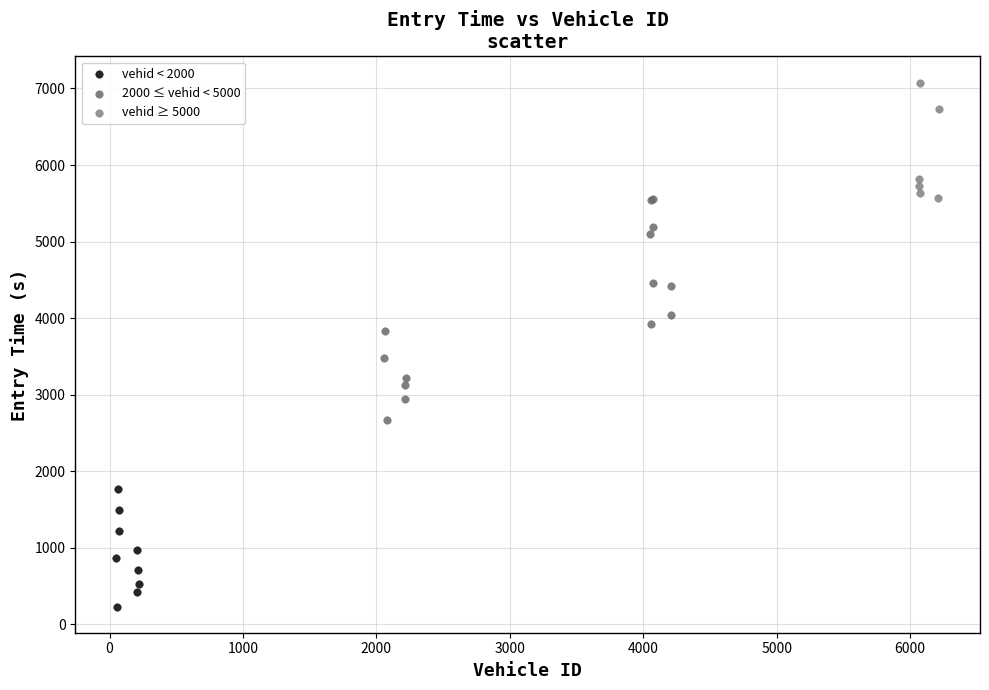

What are all the series names shown in the legend?

vehid < 2000, 2000 ≤ vehid < 5000, vehid ≥ 5000